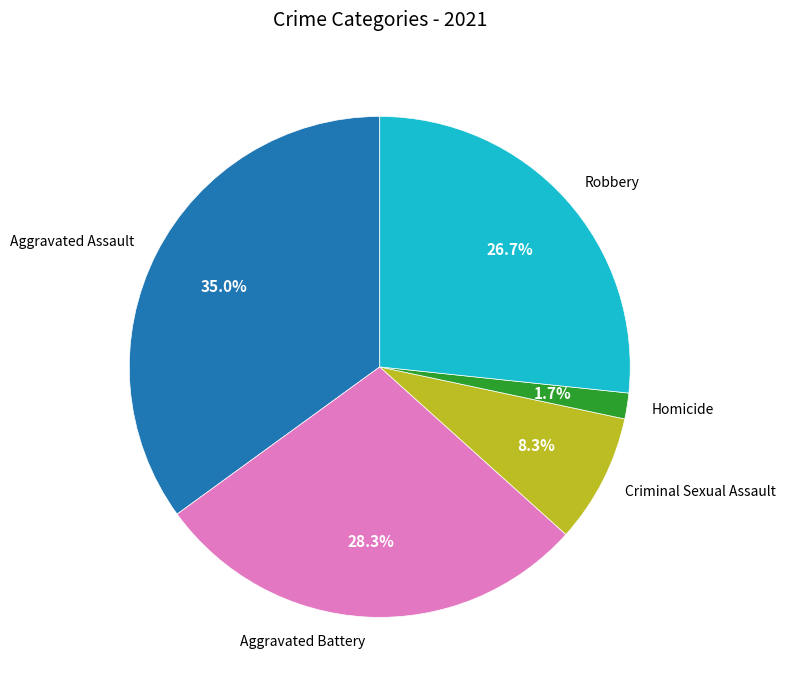

True or false: Aggravated Battery accounts for 28% of the total.

True